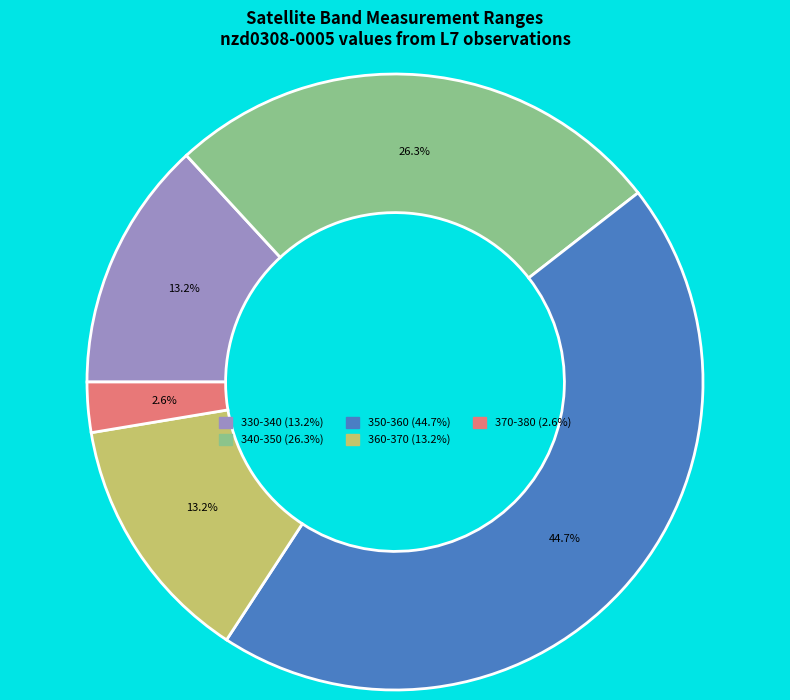

Is there any slice that represents more than half of the pie?

No